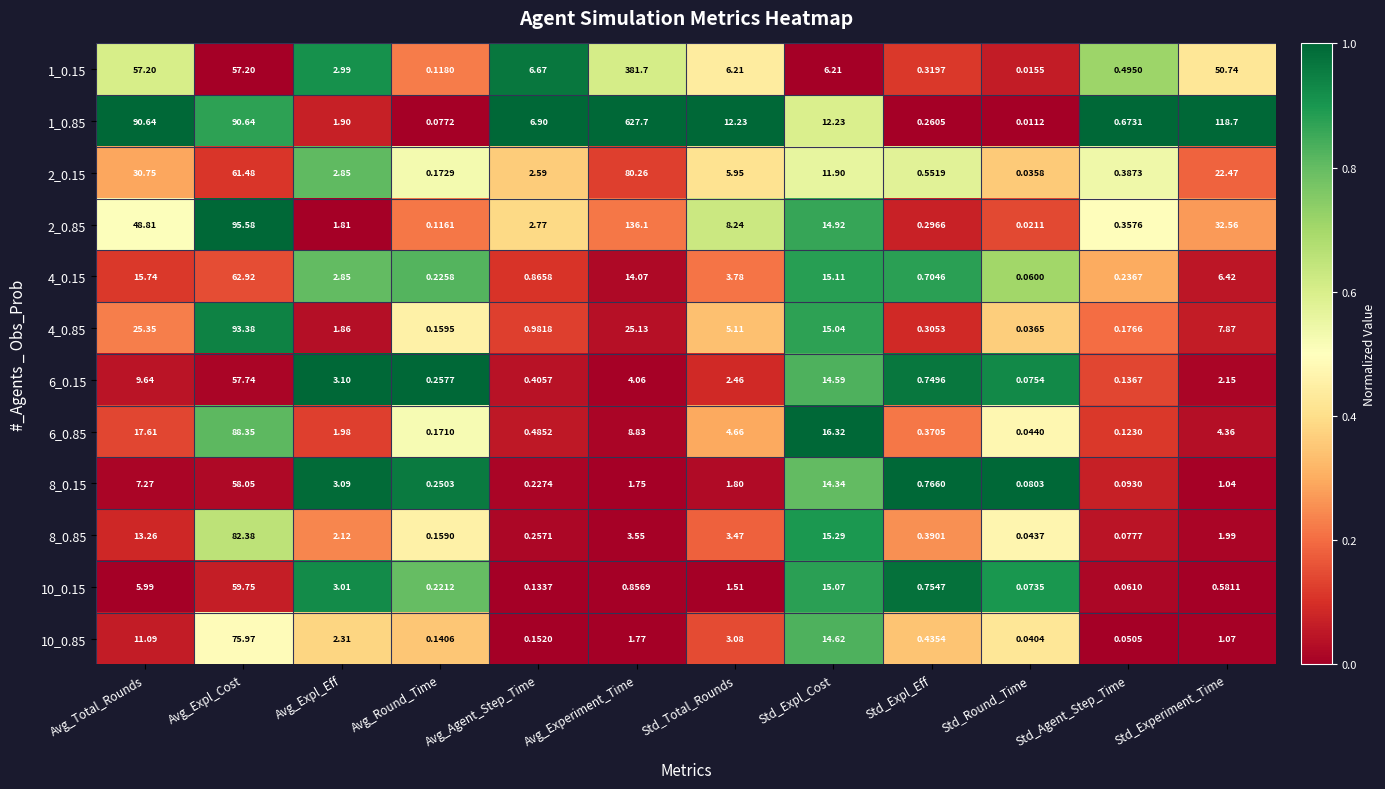

What is the total value across all series at Std_Experiment_Time?

250.0